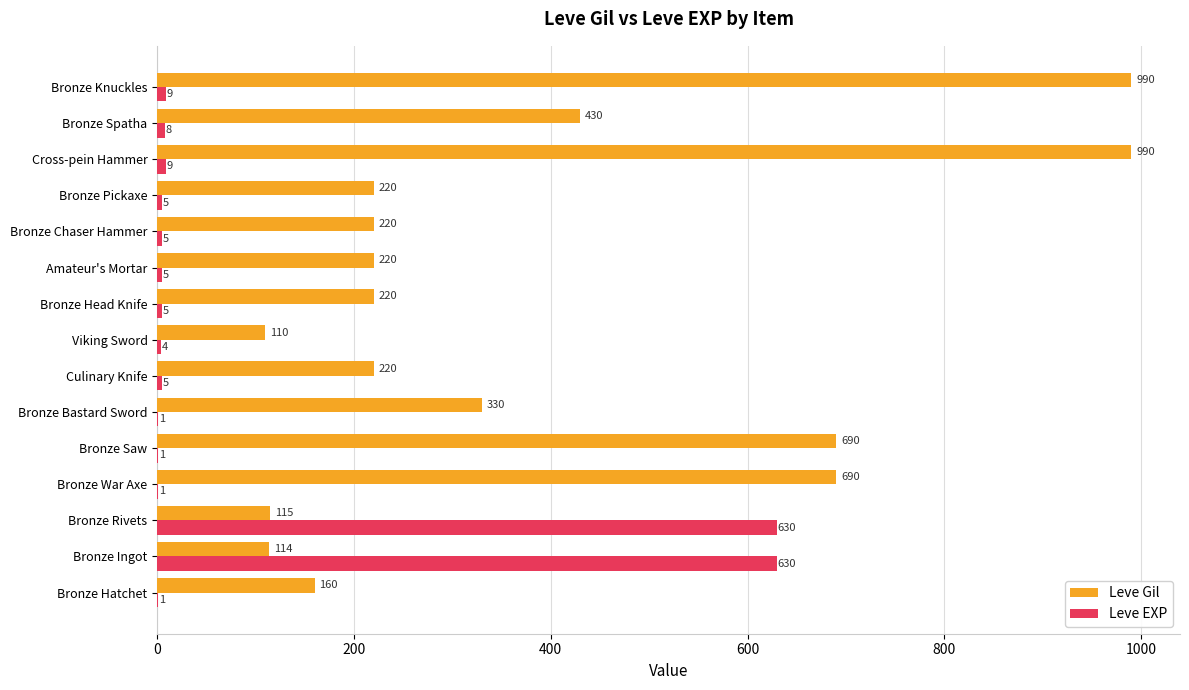

What is the maximum value for Leve Gil?

990